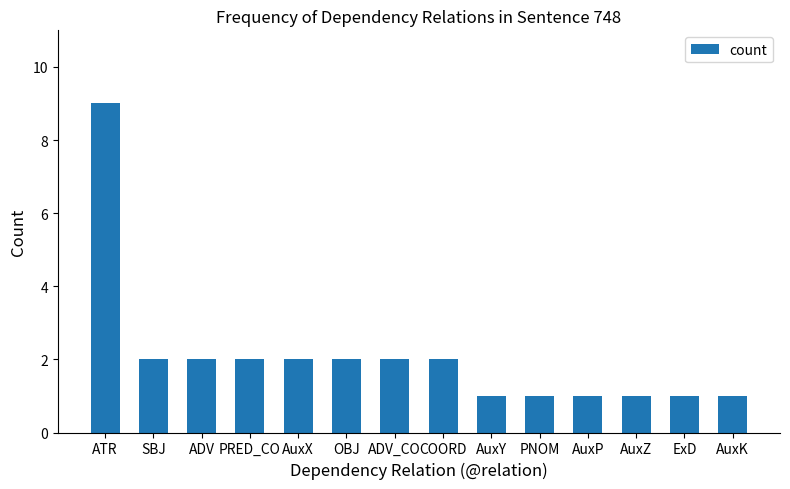

Reading left to right, list all the values displayed in this chart.

ATR=9	SBJ=2	ADV=2	PRED_CO=2	AuxX=2	OBJ=2	ADV_CO=2	COORD=2	AuxY=1	PNOM=1	AuxP=1	AuxZ=1	ExD=1	AuxK=1